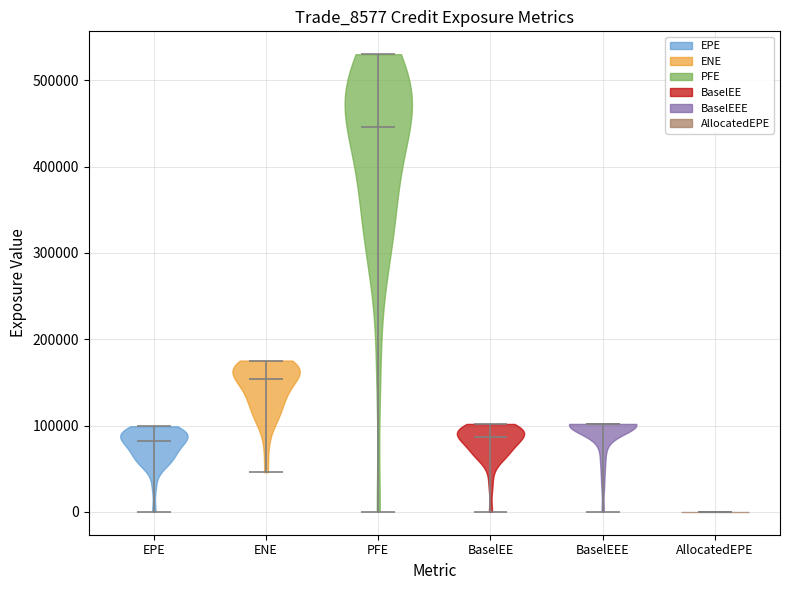

Which violin has the highest median line?

PFE